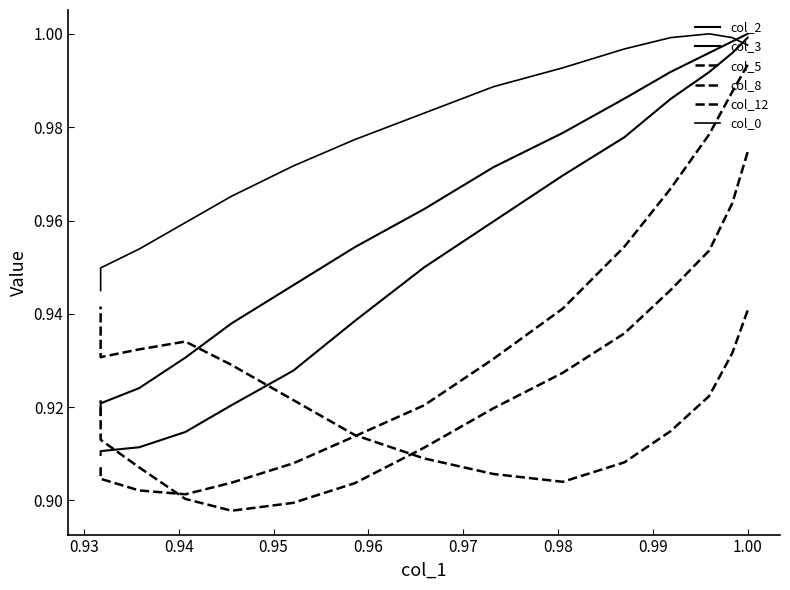

At how many categories does at least one series exceed 0?

15